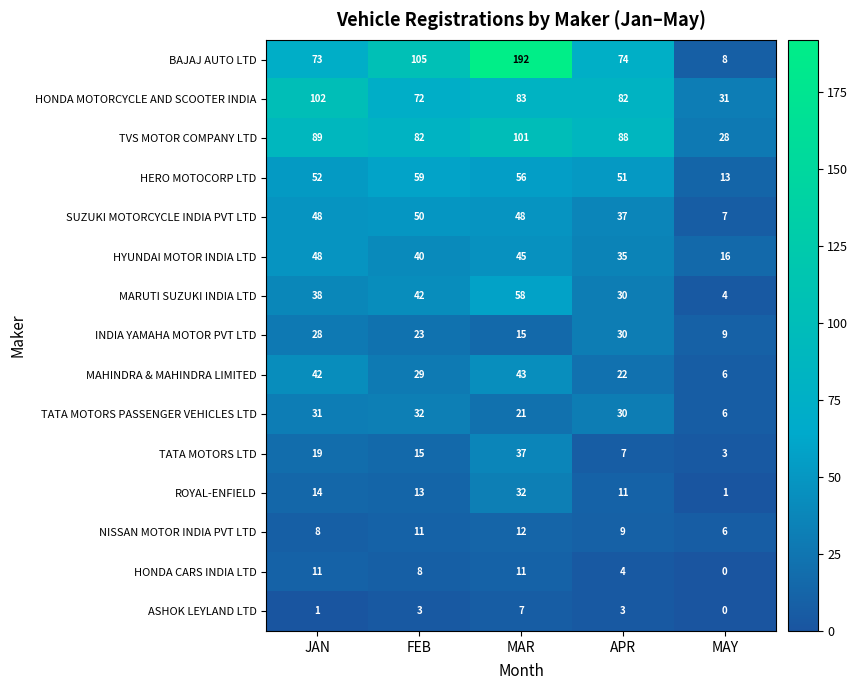

What is the average value of the HYUNDAI MOTOR INDIA LTD series?

37